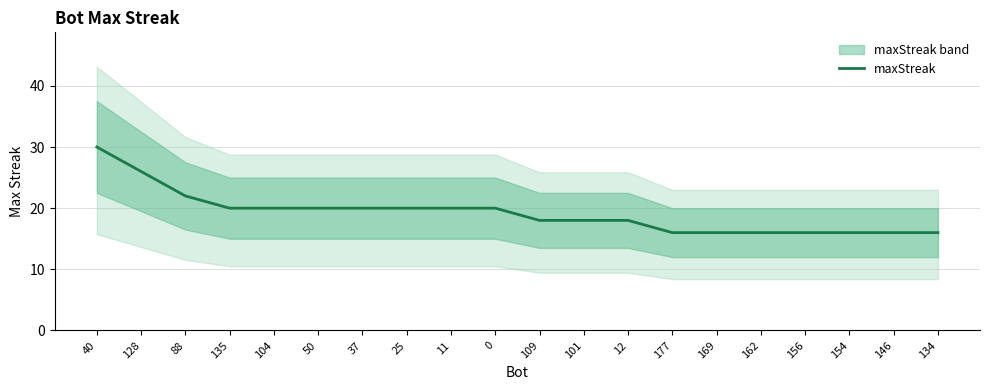

Reading left to right, what are all the values shown in this chart?

30	26	22	20	20	20	20	20	20	20	18	18	18	16	16	16	16	16	16	16